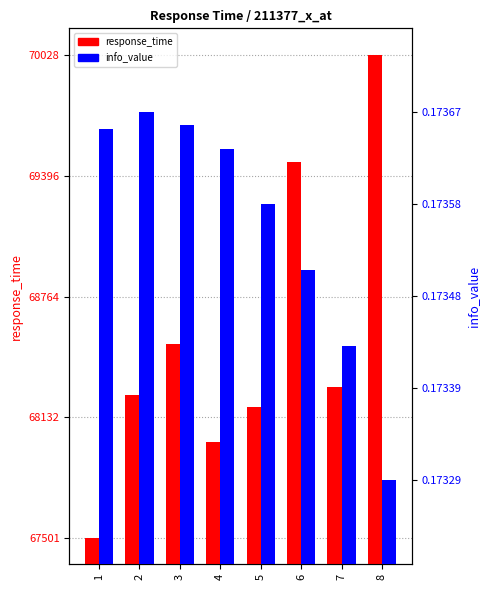

How many distinct data groups are displayed?

2